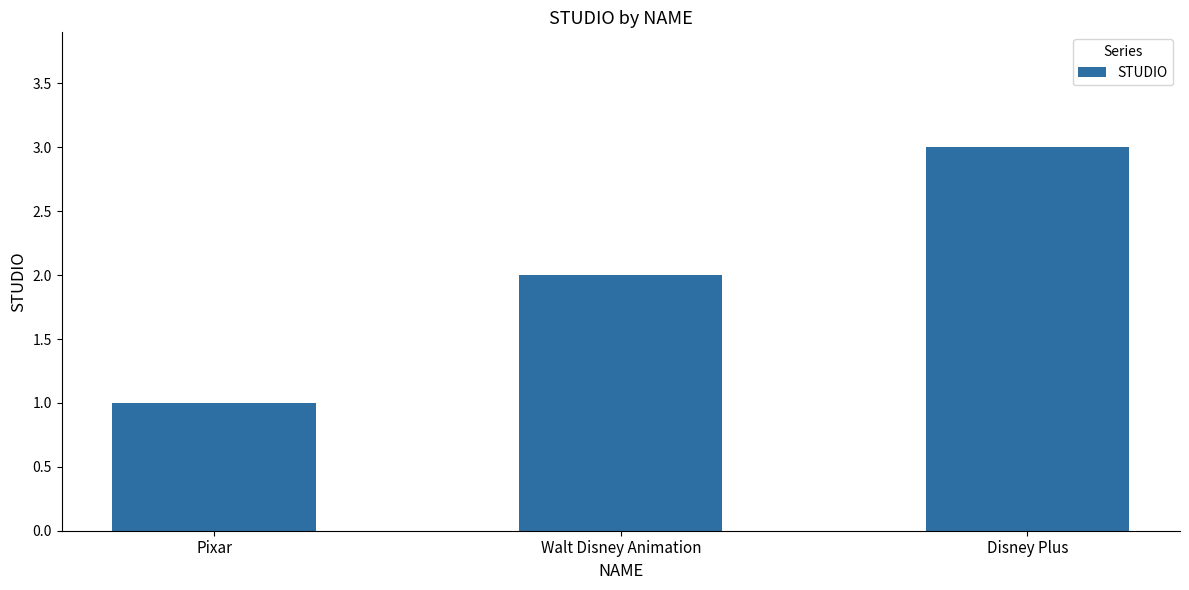

Reading right to left, what are all the values shown in this chart?

3	2	1